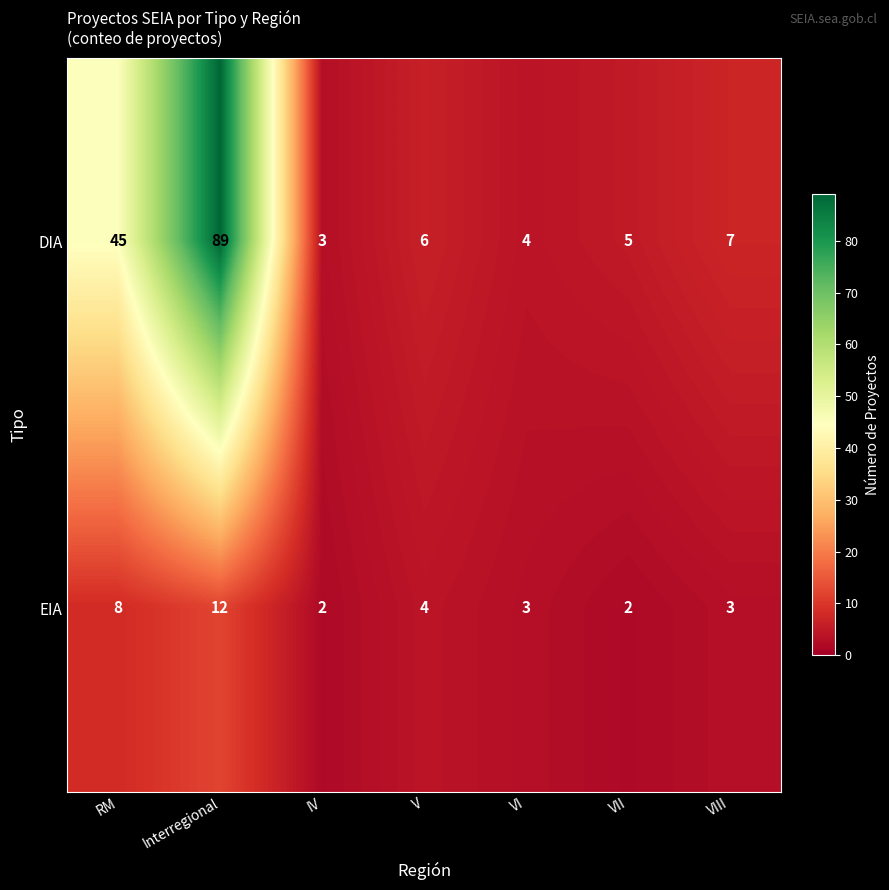

At which category is the sum across all series the highest?

Interregional